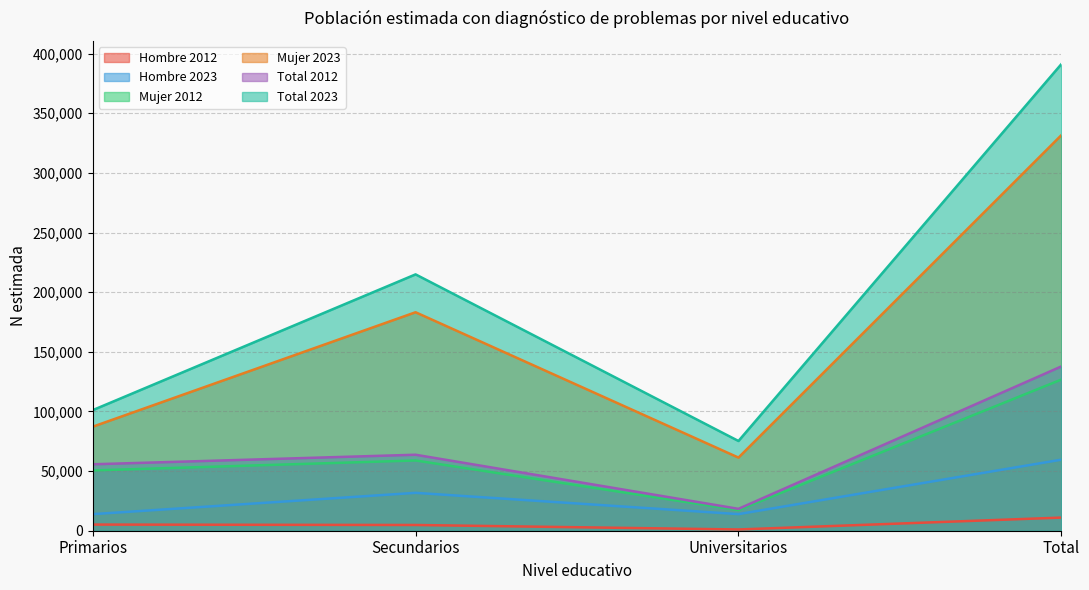

What is the minimum value shown in the chart?

1047